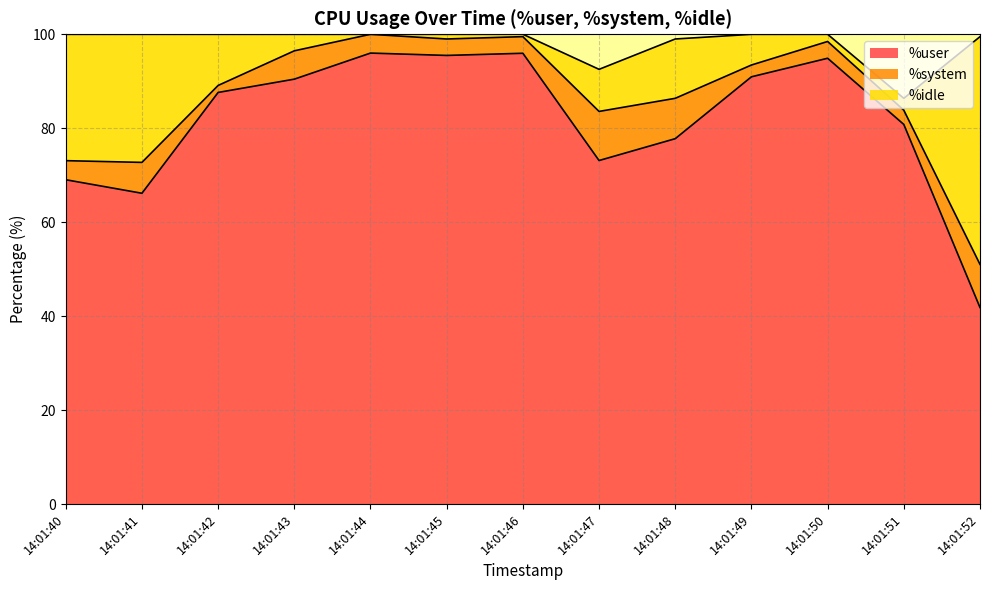

Is it true that %idle equals 4.5 at 2?

False